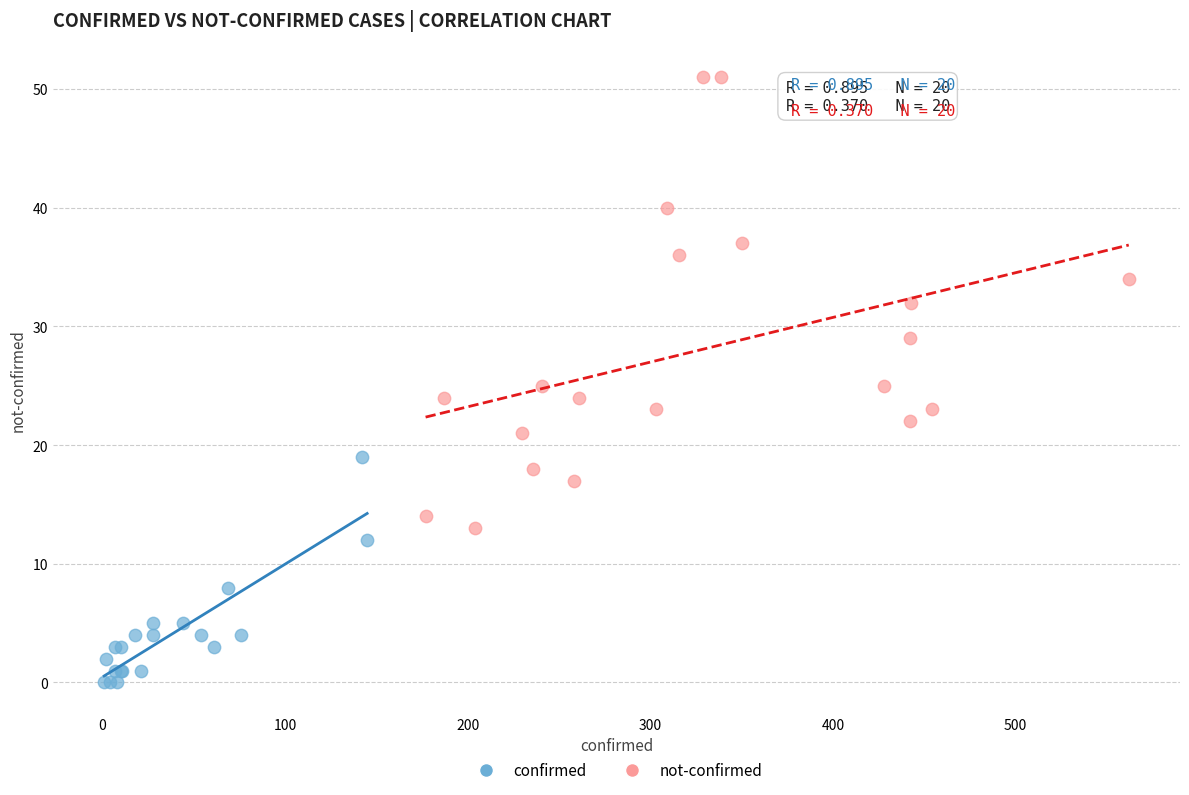

Which series has the widest spread of Y values?

not-confirmed